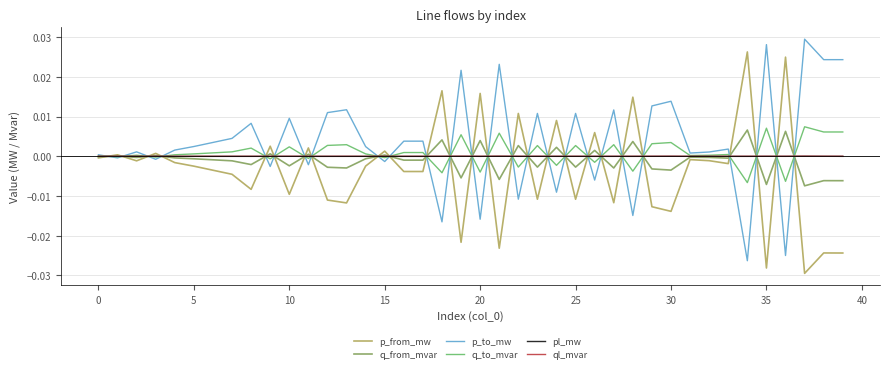

Which series has the largest range (max minus min)?

p_to_mw